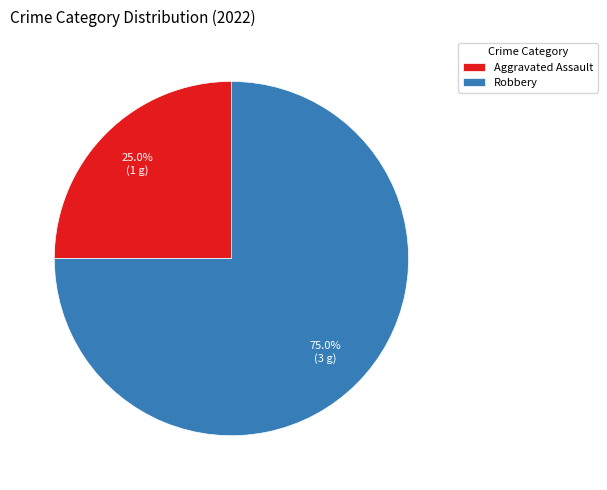

To the nearest percent, what is the average slice percentage?

50%